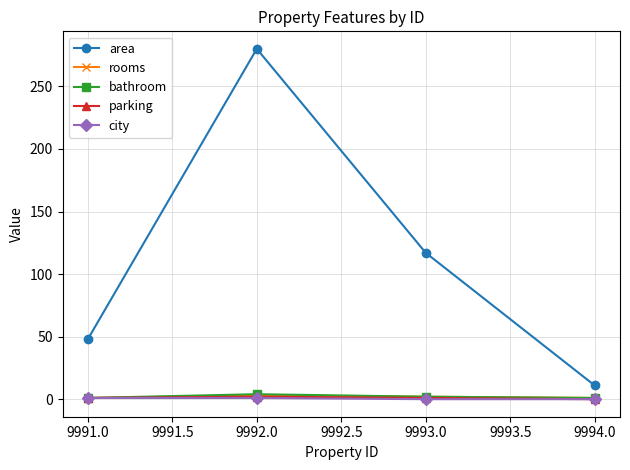

How many lines are shown in the chart?

5